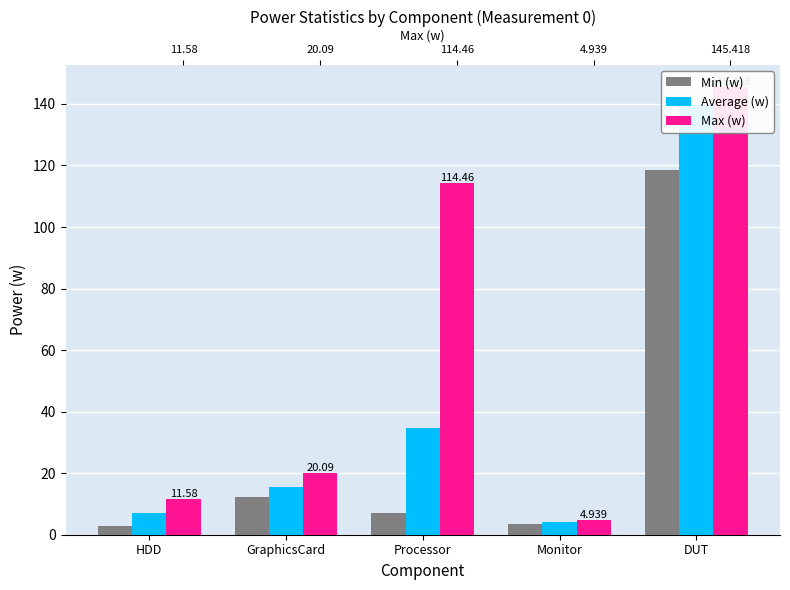

How many data points in Min (w) are above 6?

3